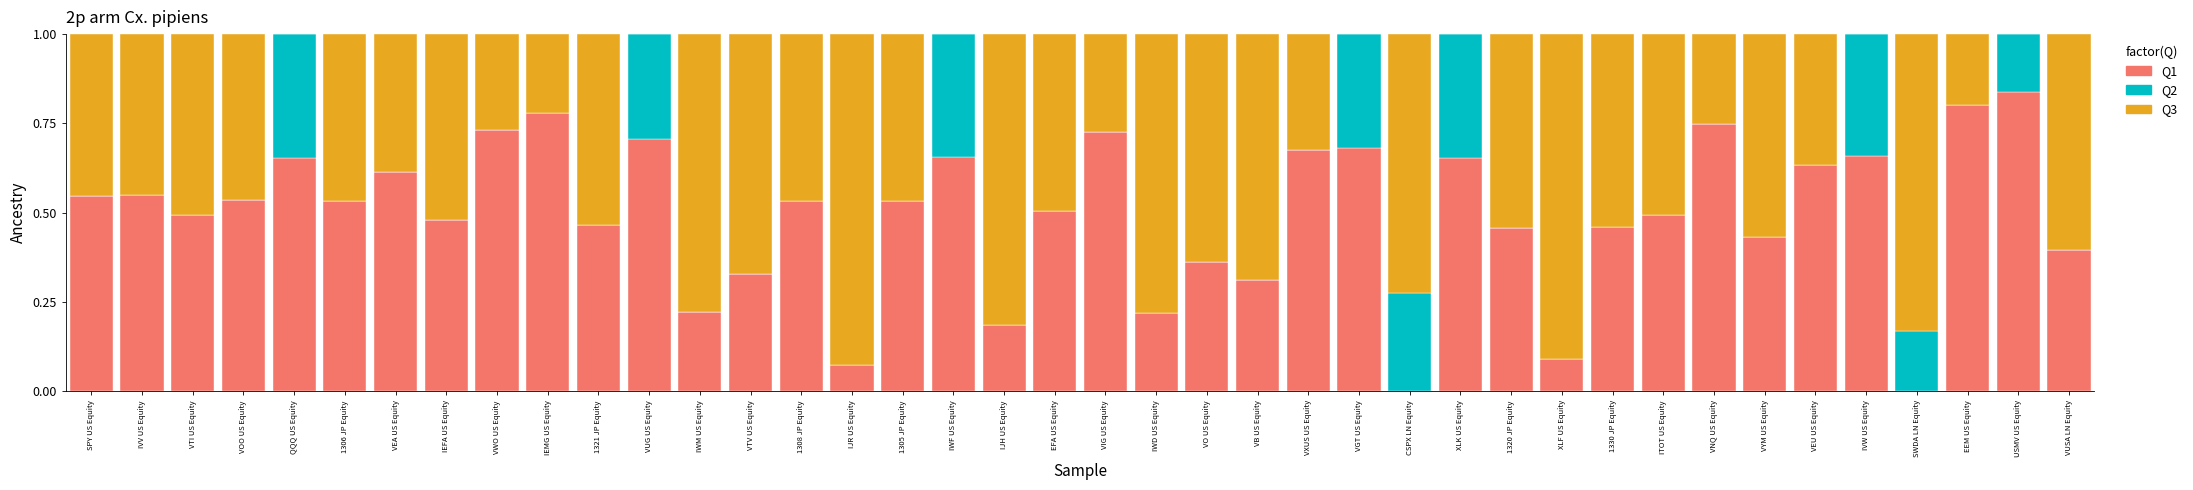

What is the total value across all series at IEMG US Equity?

1.0